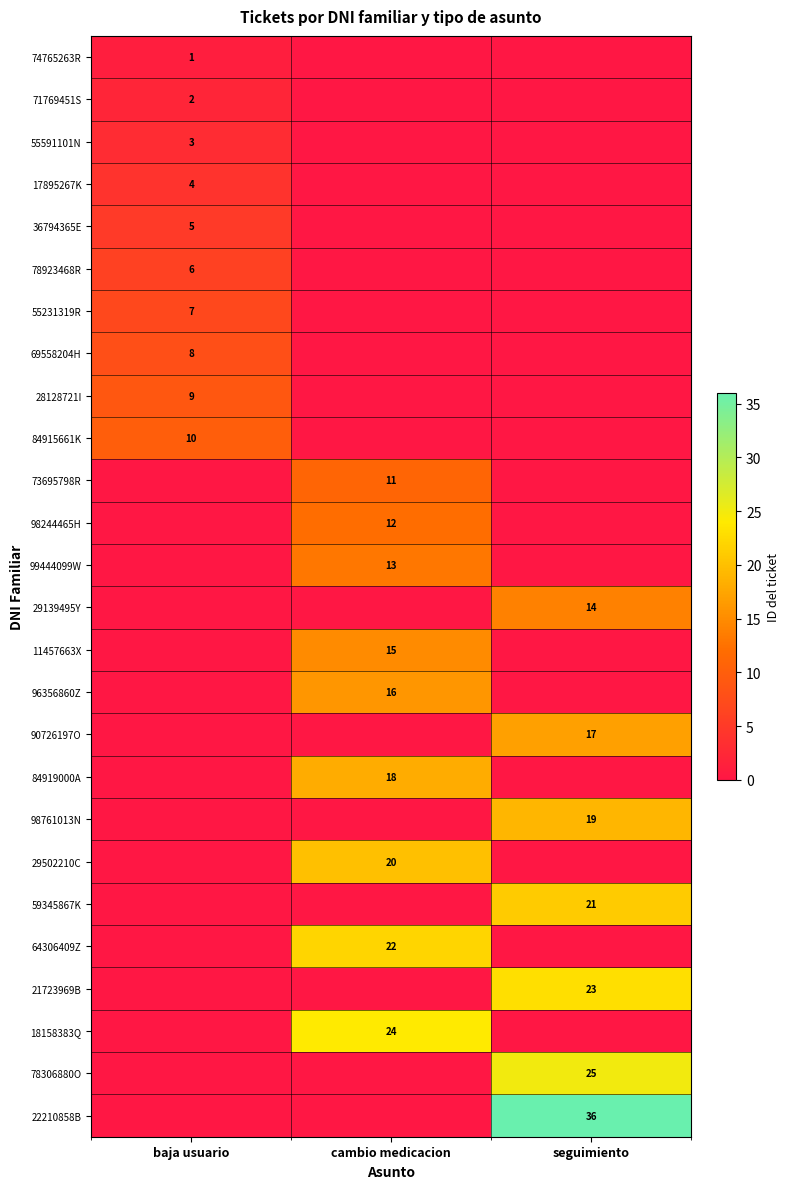

Is it true that 18158383Q equals 14 at cambio medicacion?

False